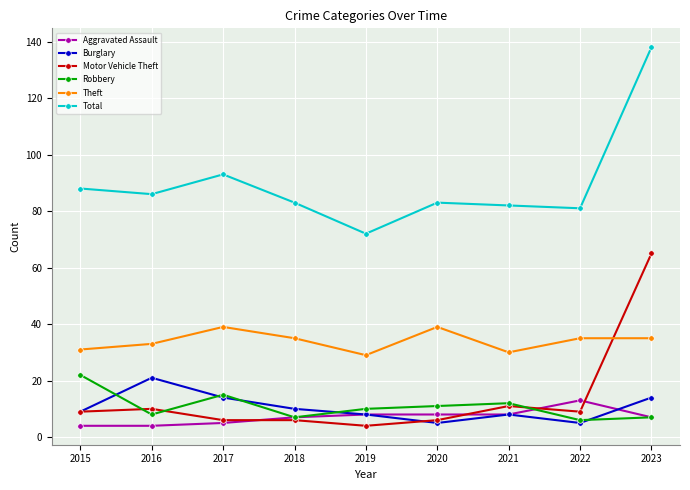

What is the value of the Theft point at the 3rd from the left?

39